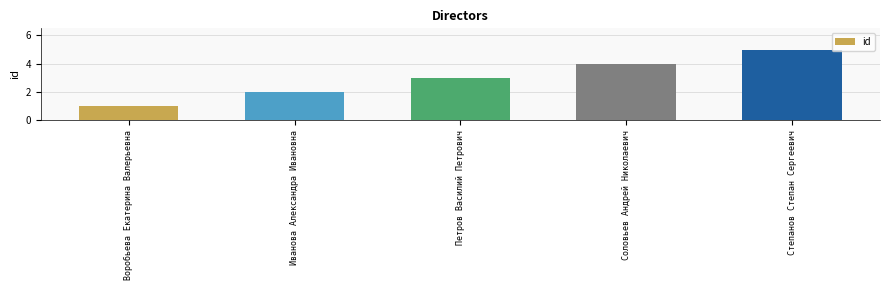

Does the chart contain stacked bars?

No